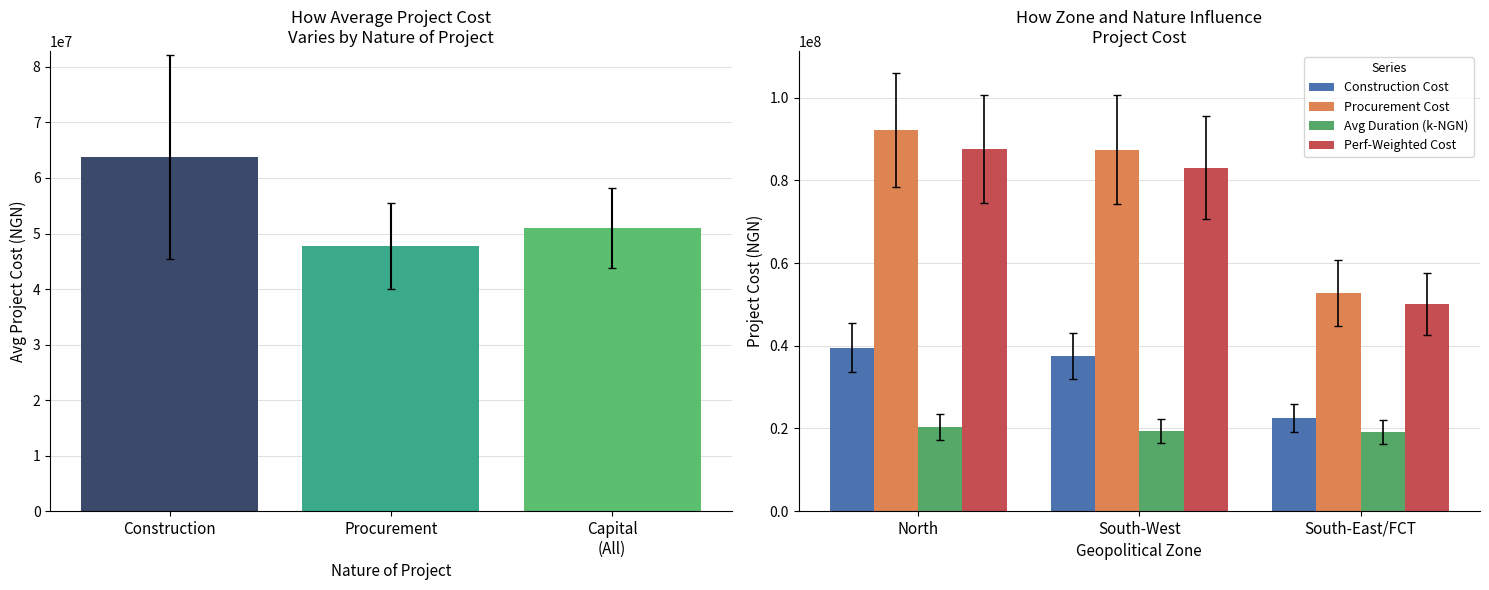

What is the maximum value for Avg Duration (k-NGN)?

20346666.7